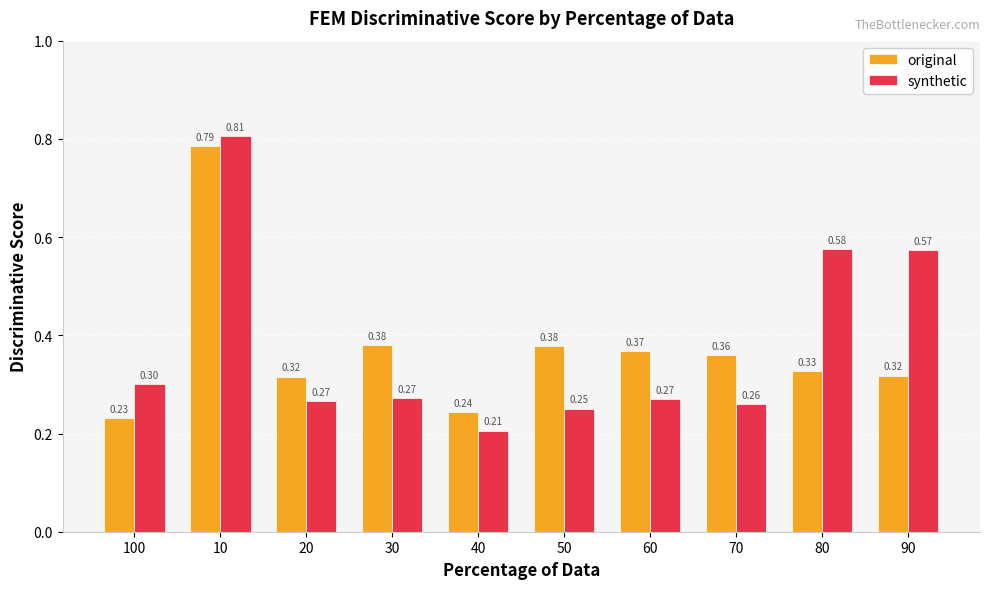

What is the difference between the second highest and minimum values in the original series?

0.1